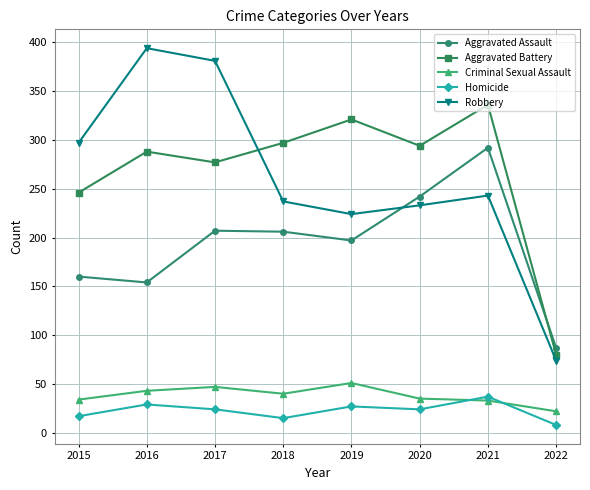

At which category does the chart reach its peak across all series?

2016